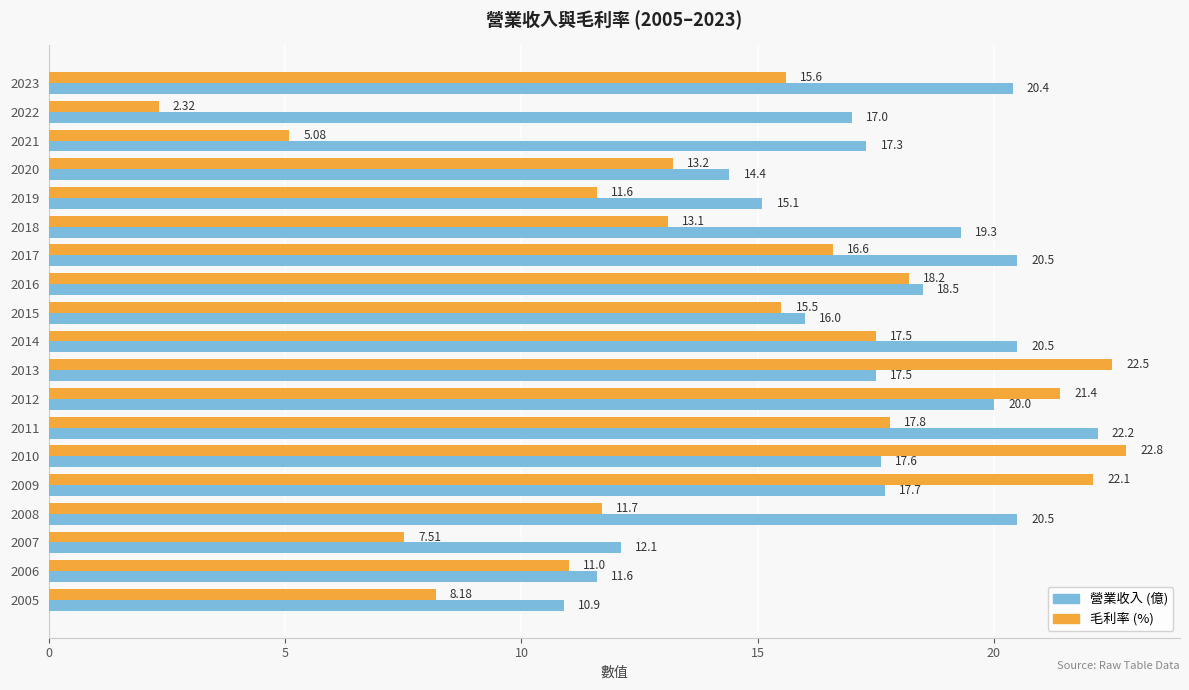

List the series in order of their overall mean, highest first.

營業收入 (億), 毛利率 (%)